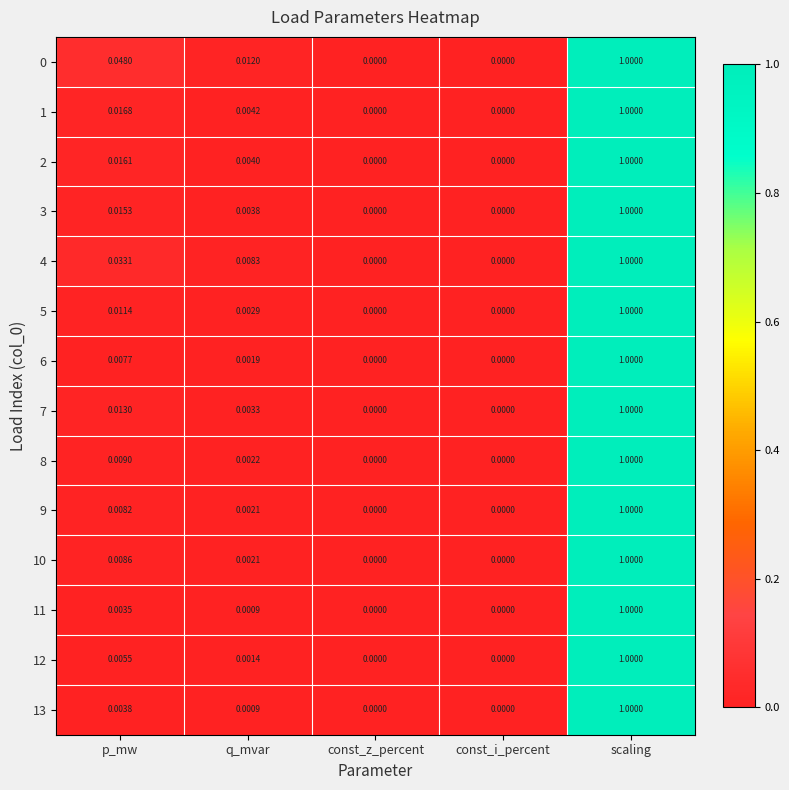

At which category is the sum across all series the highest?

scaling